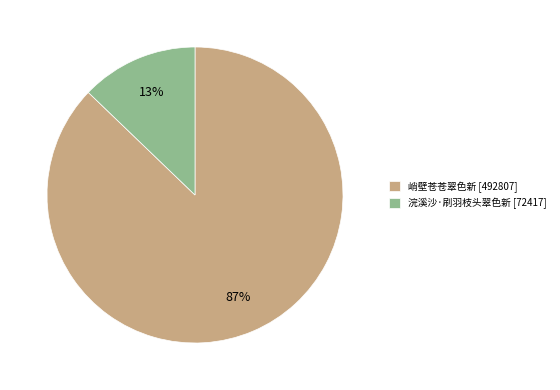

Rank the categories by value from lowest to highest.

浣溪沙·刷羽枝头翠色新, 峭壁苍苍翠色新